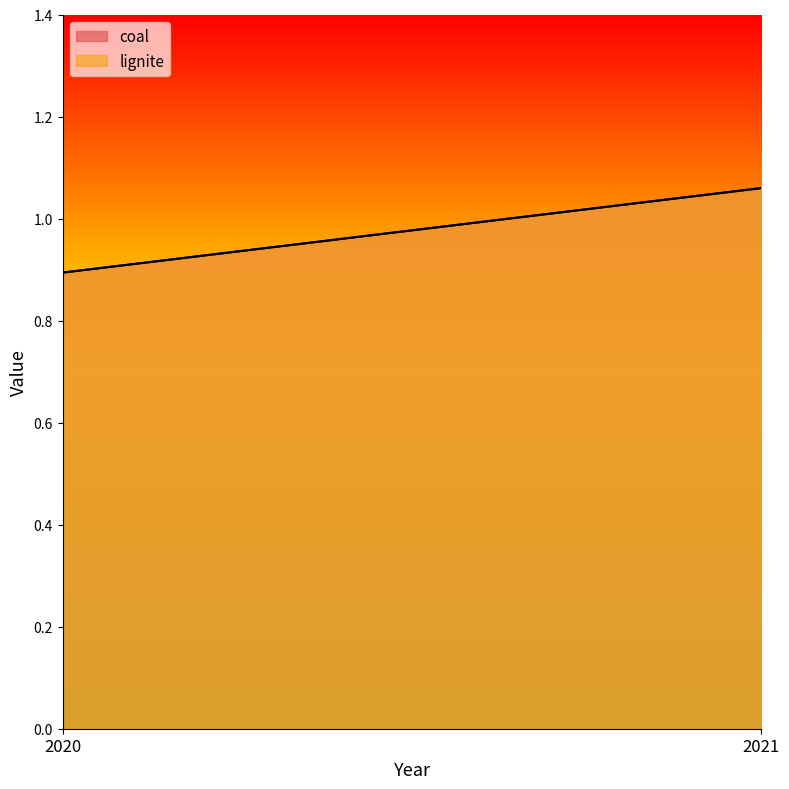

Between 2020 and 2021, which is larger?

2021